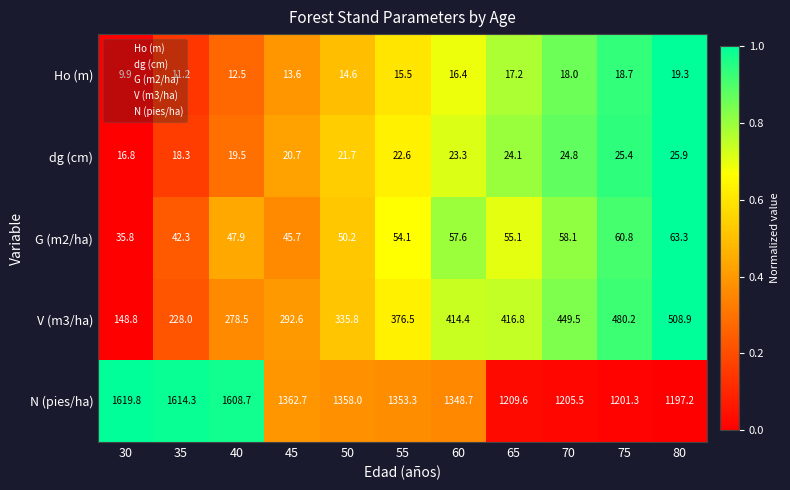

What is the spread (max minus min) of values at 30?

1609.9